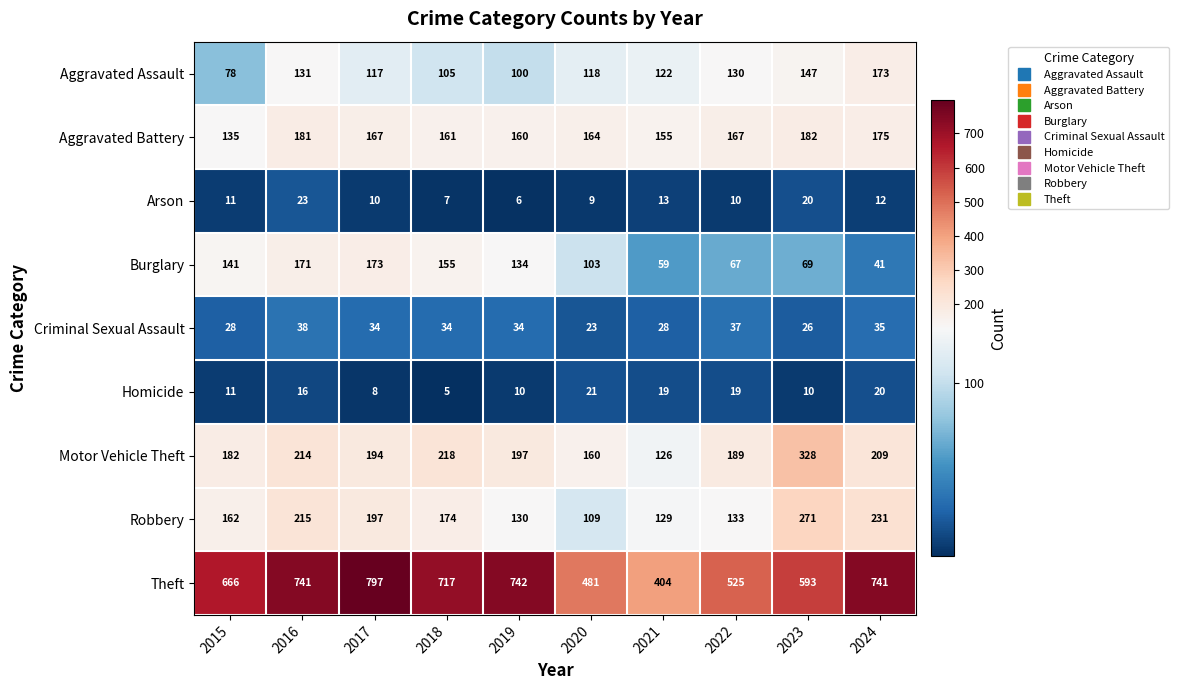

At 2018, list the series in order from largest to smallest.

Theft, Motor Vehicle Theft, Robbery, Aggravated Battery, Burglary, Aggravated Assault, Criminal Sexual Assault, Arson, Homicide